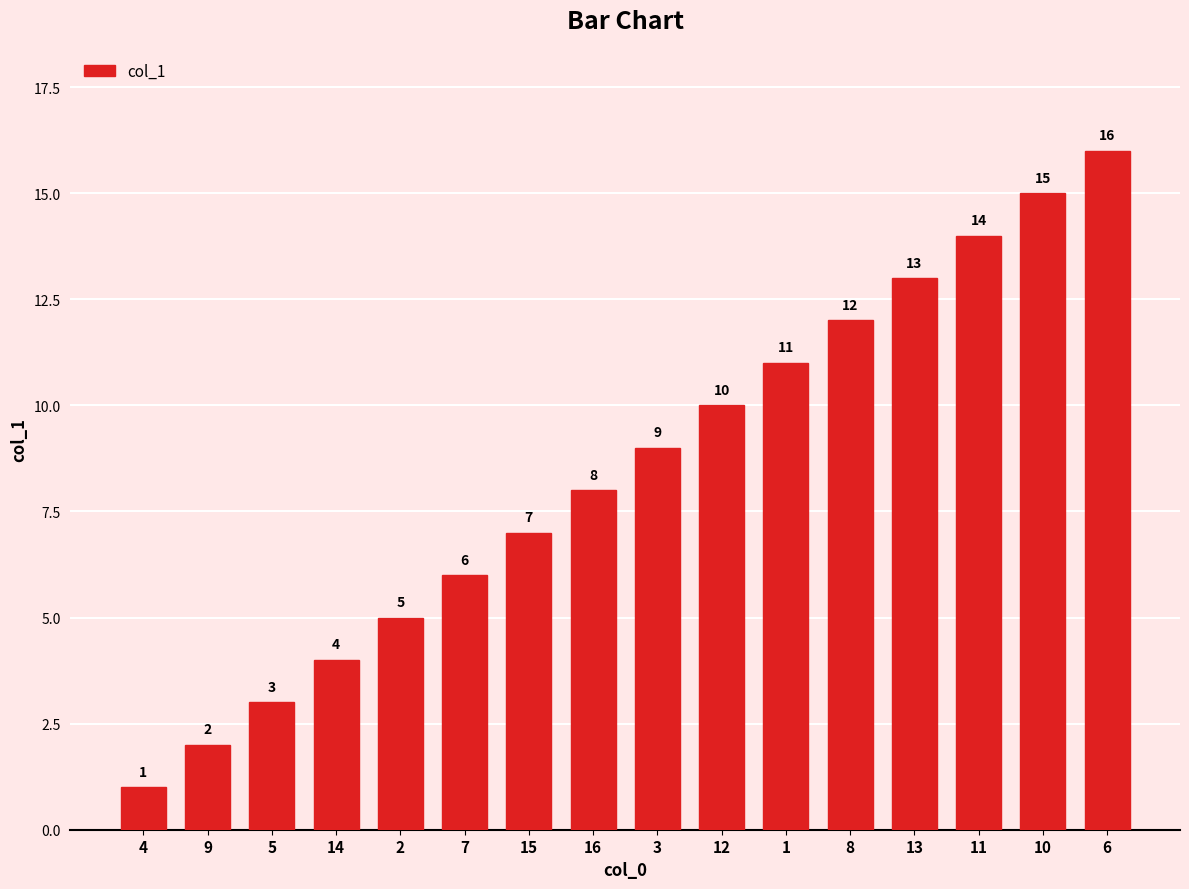

What is the sum of all values?

136